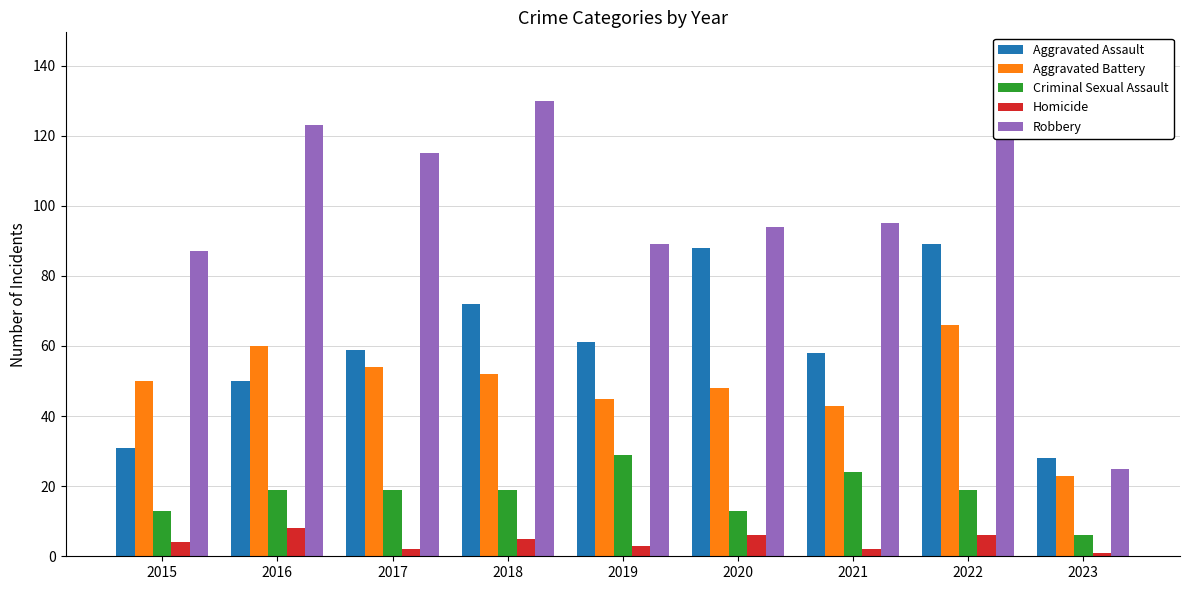

How many series are shown in this chart?

5